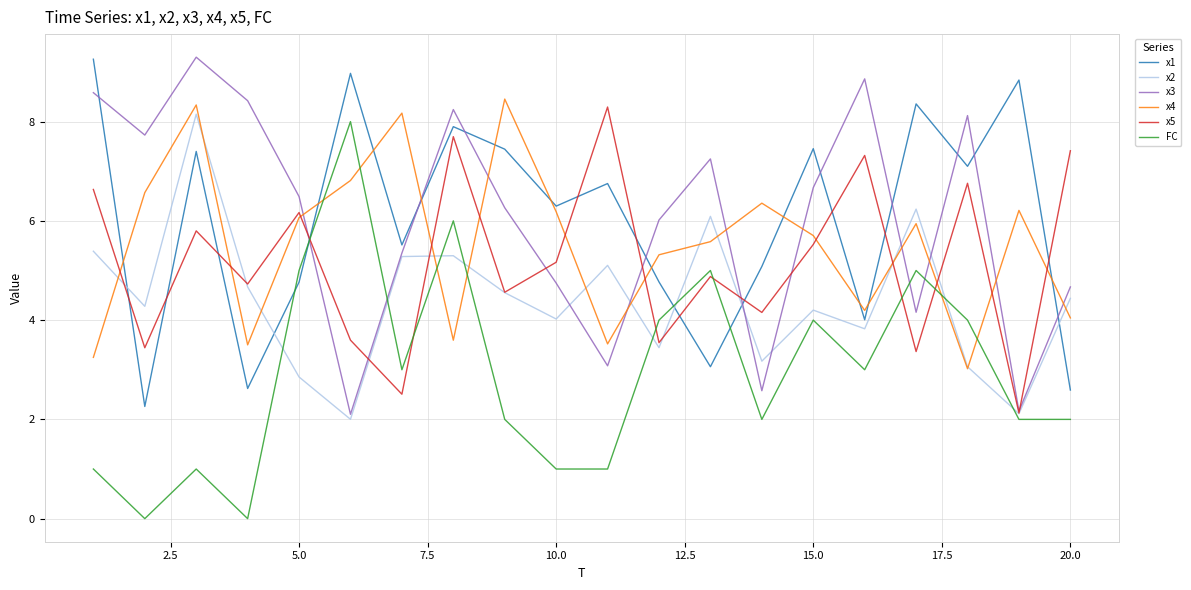

What is the lowest value of the x1 series?

2.3